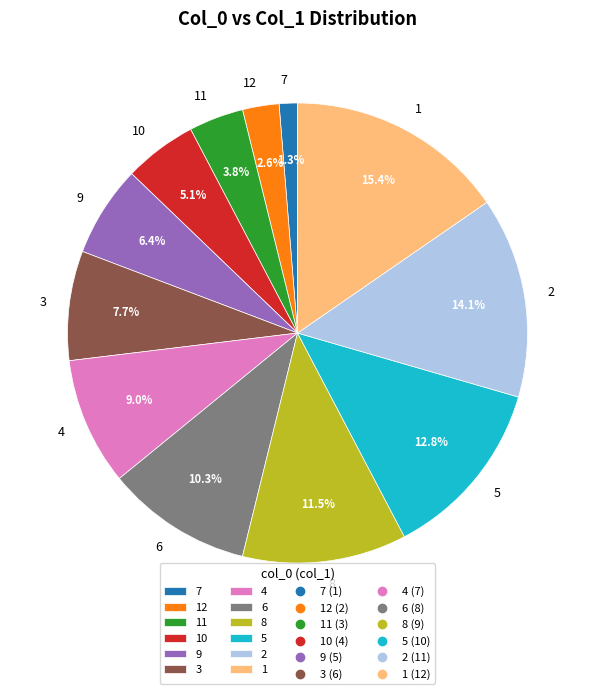

Combined, what portion of the pie is 3 and 9?

14.1%